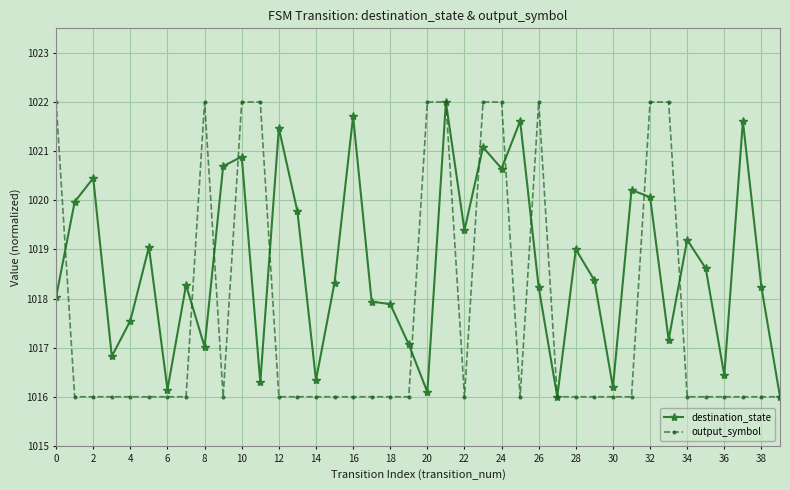

What is the maximum value for destination_state?

1022.0